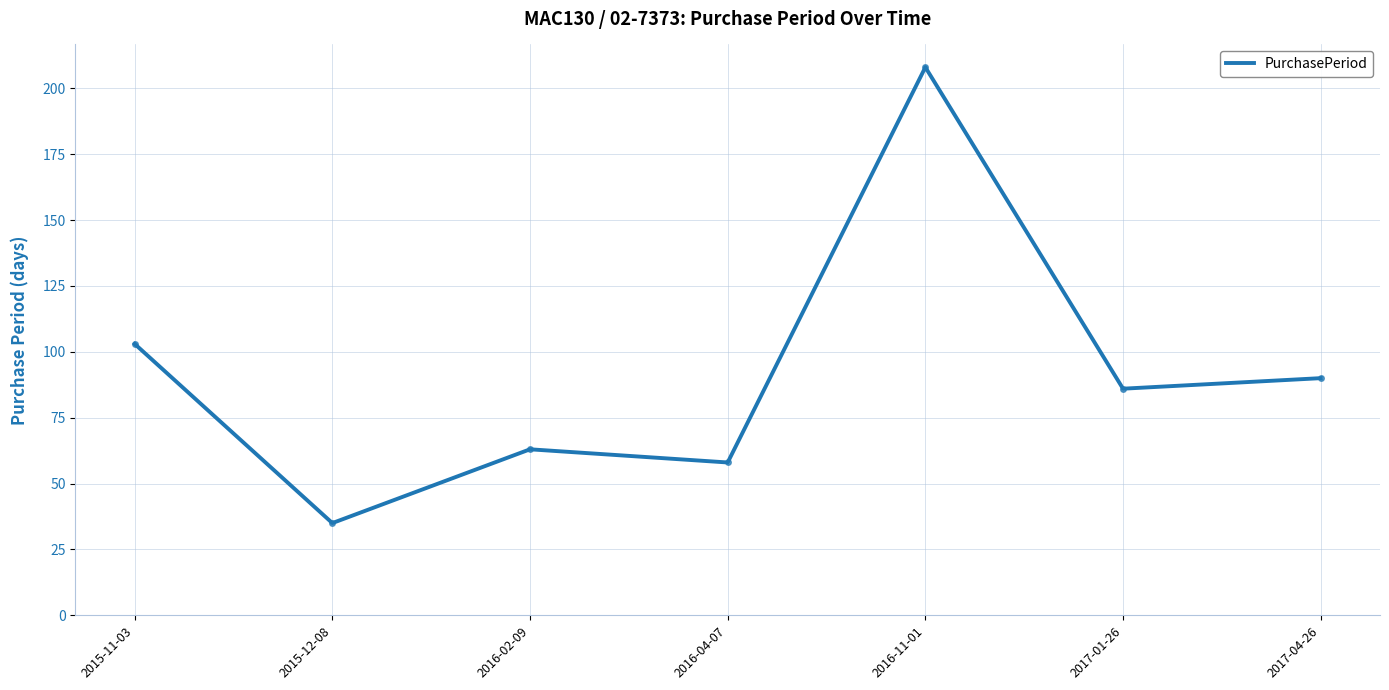

True or false: the data has more than 0 interior local peaks.

True